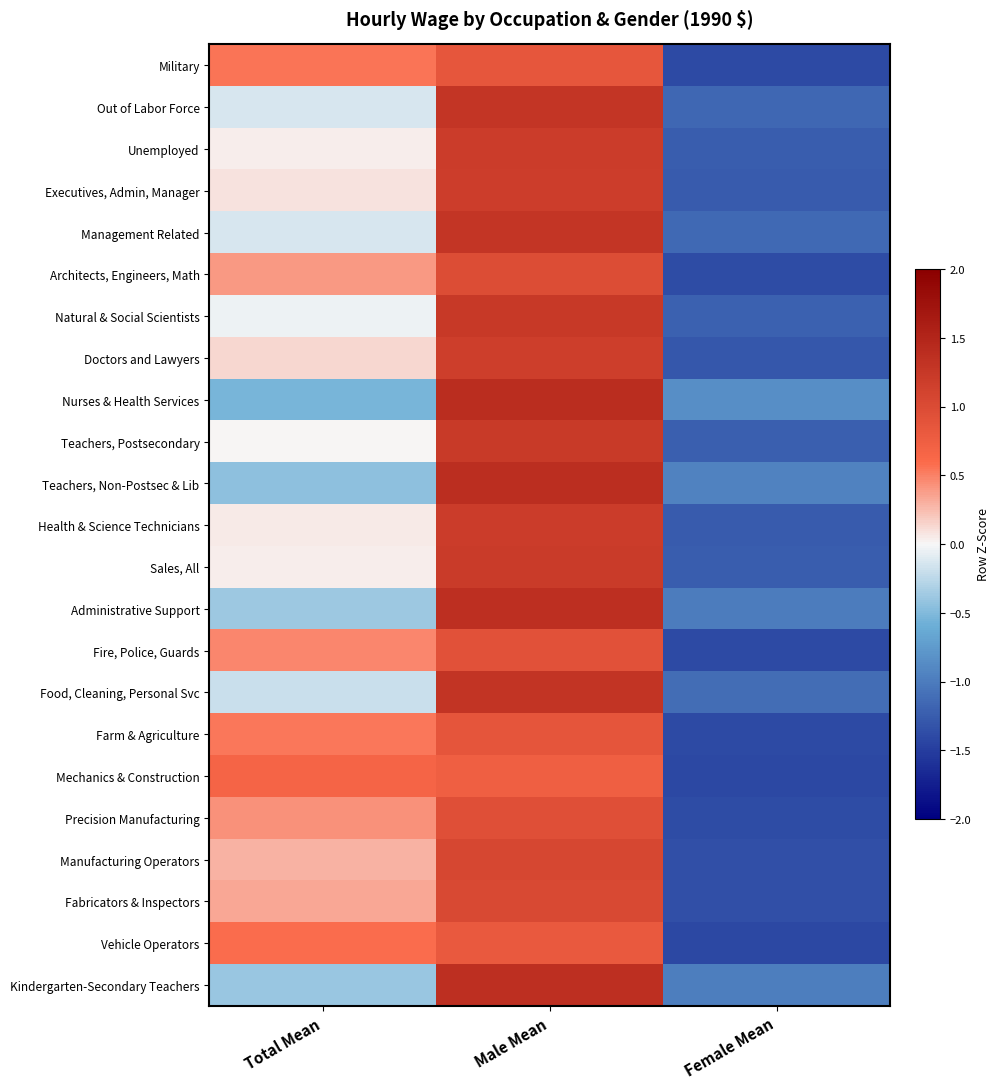

What is the greatest value displayed?

1.4